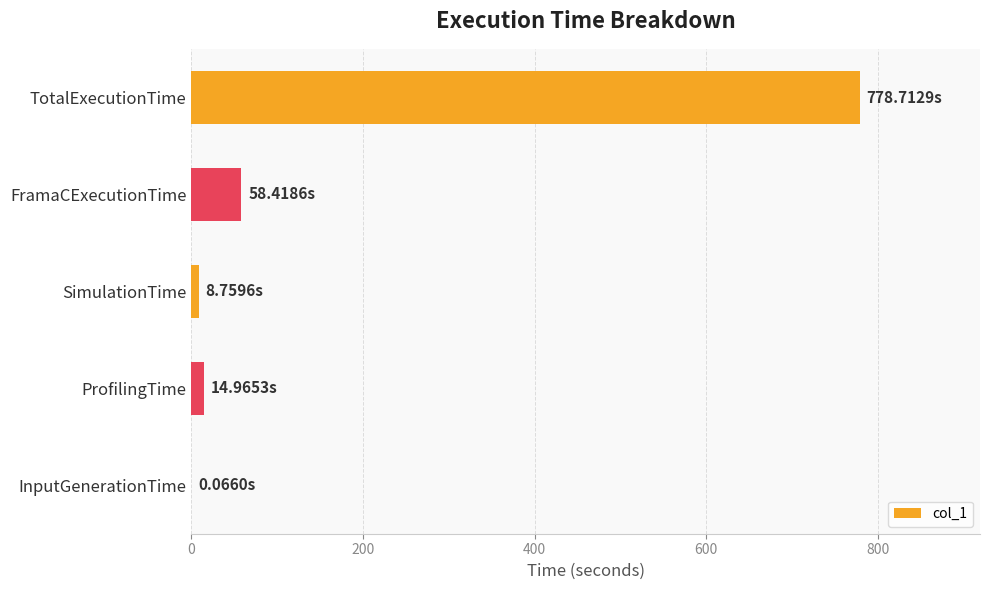

At which label is the value closest to 389?

FramaCExecutionTime